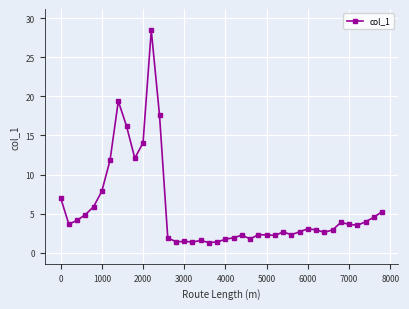

What is the greatest value displayed?

28.5